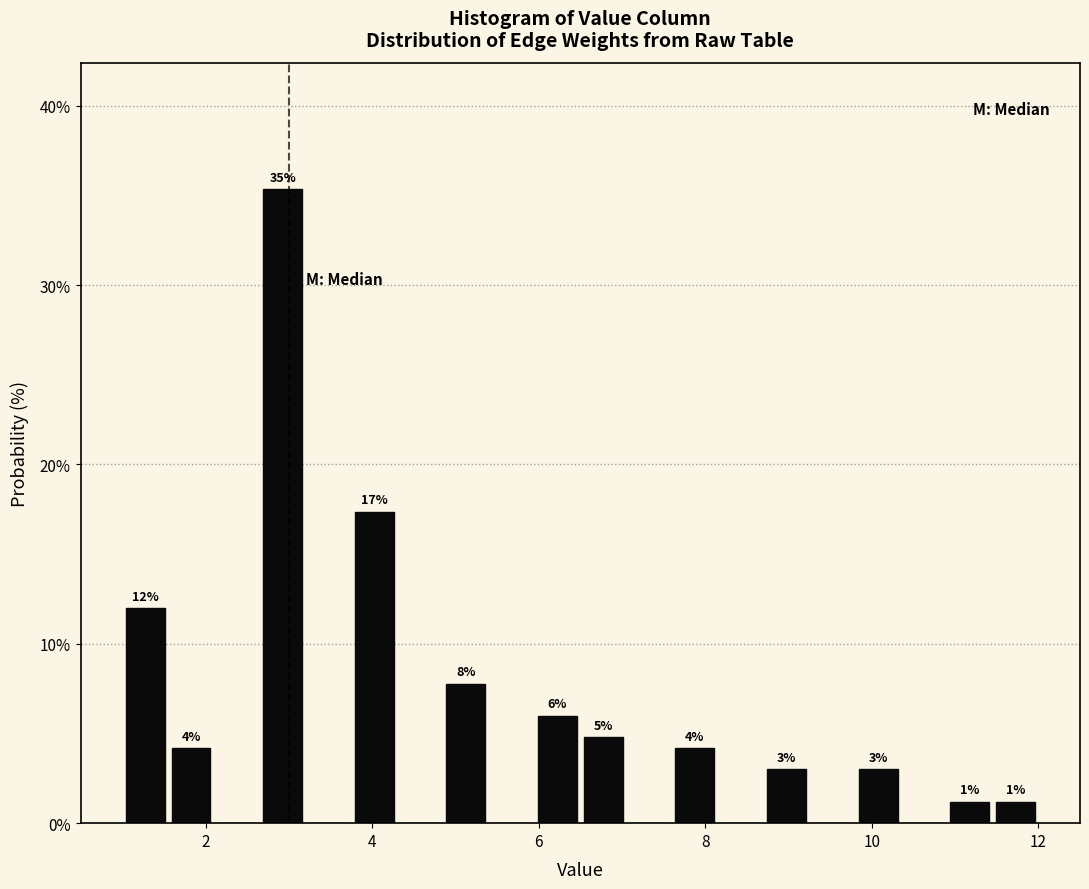

Read against the x-axis, roughly where is the centre of the tallest bar?

3.0